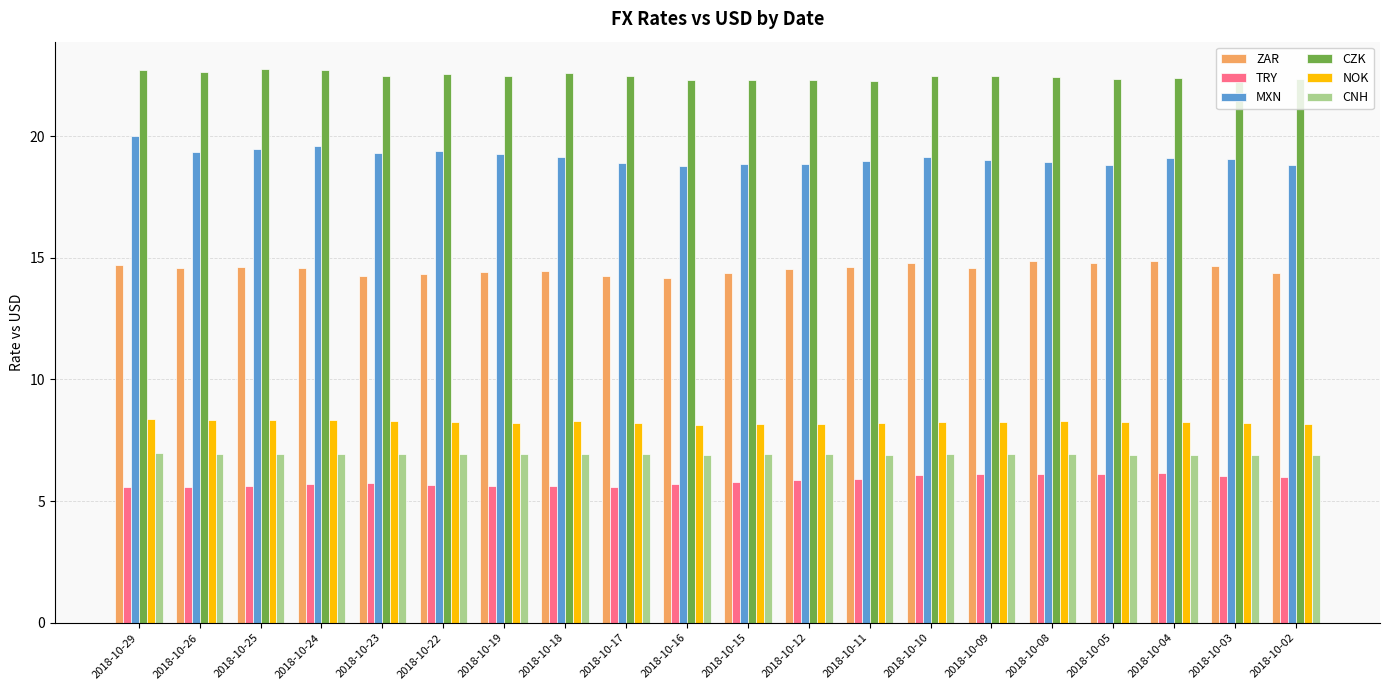

What is the highest value of the NOK series?

8.4